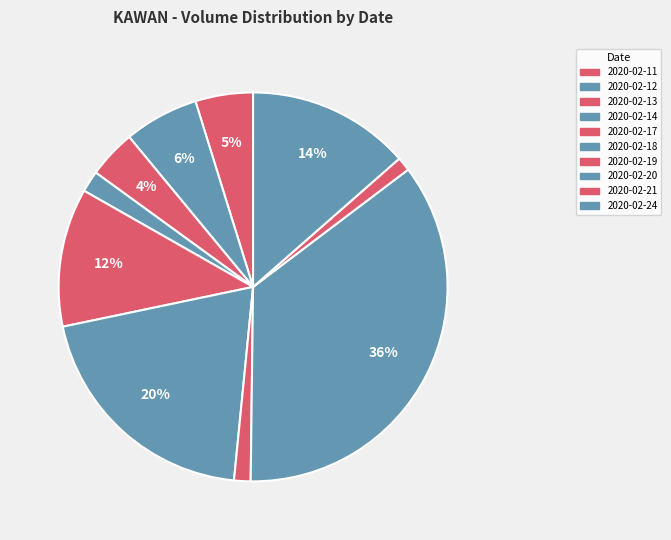

What is the change in value from 2020-02-12 to 2020-02-20?

+372400